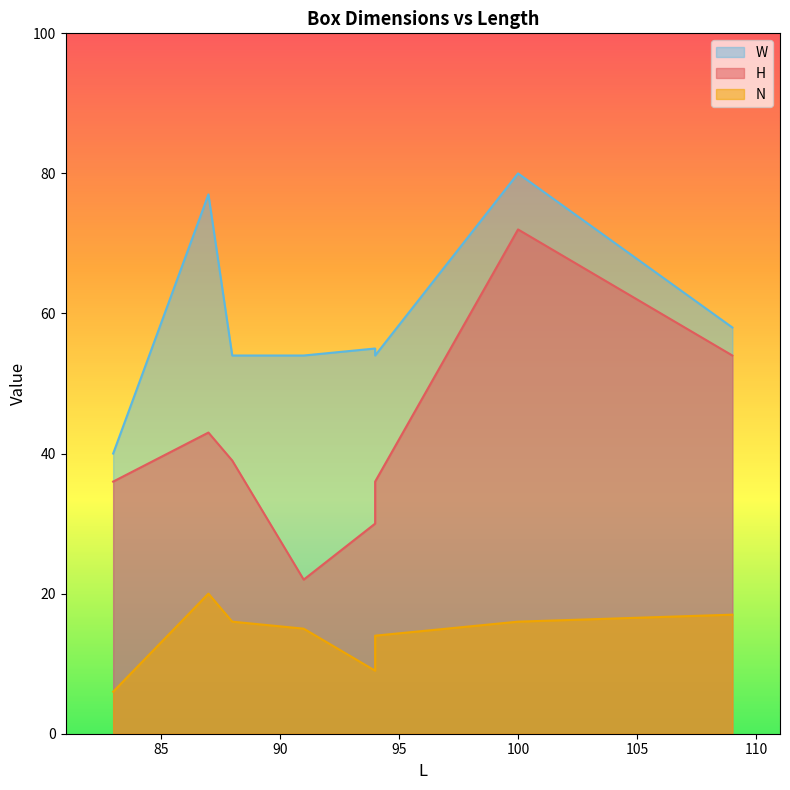

True or false: N and W cross at least once.

False